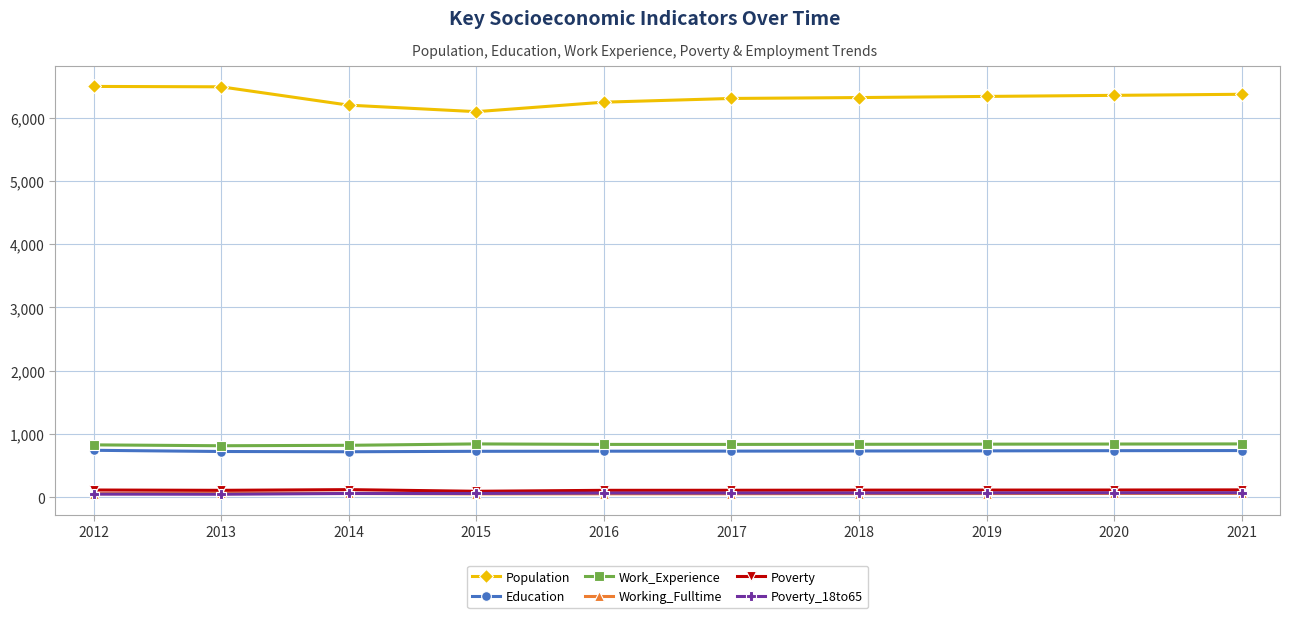

True or false: Education and Poverty intersect in this chart.

False